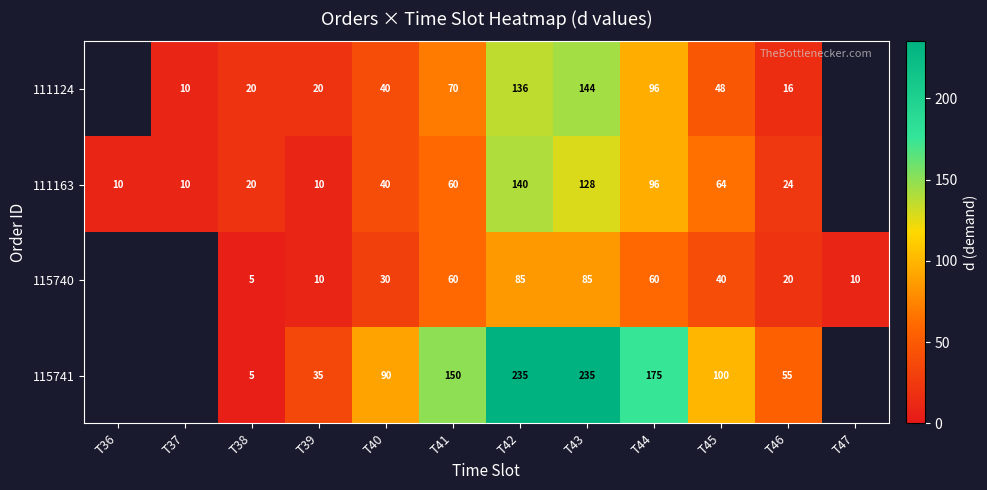

What is the total value across all series at T42?

596